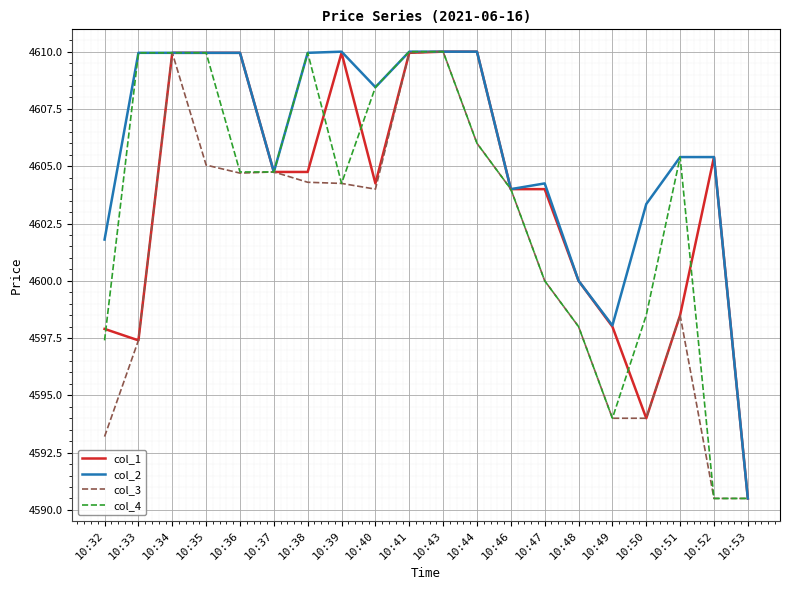

What value does the col_1 series have at 10:49?

4598.0